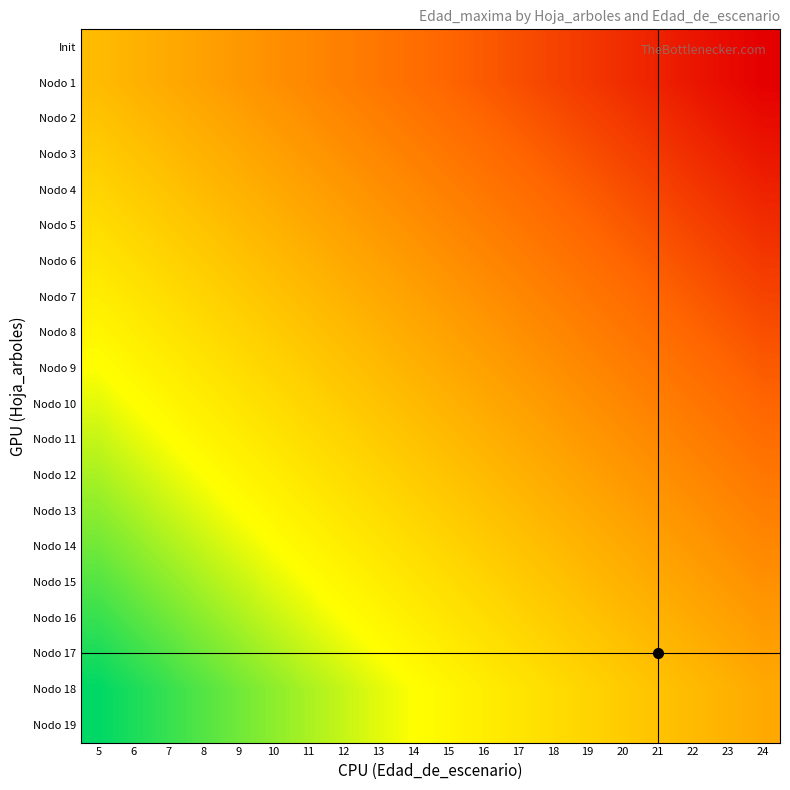

Reading right to left, transcribe all the data shown in this chart.

Init: 24=-24	23=-23	22=-22	21=-21	20=-20	19=-19	18=-18	17=-17	16=-16	15=-15	14=-14	13=-13	12=-12	11=-11	10=-10	9=-9	8=-8	7=-7	6=-6	5=-5
Nodo 1: 24=-24	23=-23	22=-22	21=-21	20=-20	19=-19	18=-18	17=-17	16=-16	15=-15	14=-14	13=-13	12=-12	11=-11	10=-10	9=-9	8=-8	7=-7	6=-6	5=-5
Nodo 2: 24=-23	23=-22	22=-21	21=-20	20=-19	19=-18	18=-17	17=-16	16=-15	15=-14	14=-13	13=-12	12=-11	11=-10	10=-9	9=-8	8=-7	7=-6	6=-5	5=-4
Nodo 3: 24=-22	23=-21	22=-20	21=-19	20=-18	19=-17	18=-16	17=-15	16=-14	15=-13	14=-12	13=-11	12=-10	11=-9	10=-8	9=-7	8=-6	7=-5	6=-4	5=-3
Nodo 4: 24=-21	23=-20	22=-19	21=-18	20=-17	19=-16	18=-15	17=-14	16=-13	15=-12	14=-11	13=-10	12=-9	11=-8	10=-7	9=-6	8=-5	7=-4	6=-3	5=-2
Nodo 5: 24=-20	23=-19	22=-18	21=-17	20=-16	19=-15	18=-14	17=-13	16=-12	15=-11	14=-10	13=-9	12=-8	11=-7	10=-6	9=-5	8=-4	7=-3	6=-2	5=-1
Nodo 6: 24=-19	23=-18	22=-17	21=-16	20=-15	19=-14	18=-13	17=-12	16=-11	15=-10	14=-9	13=-8	12=-7	11=-6	10=-5	9=-4	8=-3	7=-2	6=-1	5=0
Nodo 7: 24=-18	23=-17	22=-16	21=-15	20=-14	19=-13	18=-12	17=-11	16=-10	15=-9	14=-8	13=-7	12=-6	11=-5	10=-4	9=-3	8=-2	7=-1	6=0	5=1
Nodo 8: 24=-17	23=-16	22=-15	21=-14	20=-13	19=-12	18=-11	17=-10	16=-9	15=-8	14=-7	13=-6	12=-5	11=-4	10=-3	9=-2	8=-1	7=0	6=1	5=2
Nodo 9: 24=-16	23=-15	22=-14	21=-13	20=-12	19=-11	18=-10	17=-9	16=-8	15=-7	14=-6	13=-5	12=-4	11=-3	10=-2	9=-1	8=0	7=1	6=2	5=3
Nodo 10: 24=-15	23=-14	22=-13	21=-12	20=-11	19=-10	18=-9	17=-8	16=-7	15=-6	14=-5	13=-4	12=-3	11=-2	10=-1	9=0	8=1	7=2	6=3	5=4
Nodo 11: 24=-14	23=-13	22=-12	21=-11	20=-10	19=-9	18=-8	17=-7	16=-6	15=-5	14=-4	13=-3	12=-2	11=-1	10=0	9=1	8=2	7=3	6=4	5=5
Nodo 12: 24=-13	23=-12	22=-11	21=-10	20=-9	19=-8	18=-7	17=-6	16=-5	15=-4	14=-3	13=-2	12=-1	11=0	10=1	9=2	8=3	7=4	6=5	5=6
Nodo 13: 24=-12	23=-11	22=-10	21=-9	20=-8	19=-7	18=-6	17=-5	16=-4	15=-3	14=-2	13=-1	12=0	11=1	10=2	9=3	8=4	7=5	6=6	5=7
Nodo 14: 24=-11	23=-10	22=-9	21=-8	20=-7	19=-6	18=-5	17=-4	16=-3	15=-2	14=-1	13=0	12=1	11=2	10=3	9=4	8=5	7=6	6=7	5=8
Nodo 15: 24=-10	23=-9	22=-8	21=-7	20=-6	19=-5	18=-4	17=-3	16=-2	15=-1	14=0	13=1	12=2	11=3	10=4	9=5	8=6	7=7	6=8	5=9
Nodo 16: 24=-9	23=-8	22=-7	21=-6	20=-5	19=-4	18=-3	17=-2	16=-1	15=0	14=1	13=2	12=3	11=4	10=5	9=6	8=7	7=8	6=9	5=10
Nodo 17: 24=-8	23=-7	22=-6	21=-5	20=-4	19=-3	18=-2	17=-1	16=0	15=1	14=2	13=3	12=4	11=5	10=6	9=7	8=8	7=9	6=10	5=11
Nodo 18: 24=-7	23=-6	22=-5	21=-4	20=-3	19=-2	18=-1	17=0	16=1	15=2	14=3	13=4	12=5	11=6	10=7	9=8	8=9	7=10	6=11	5=12
Nodo 19: 24=-7	23=-6	22=-5	21=-4	20=-3	19=-2	18=-1	17=0	16=1	15=2	14=3	13=4	12=5	11=6	10=7	9=8	8=9	7=10	6=11	5=12